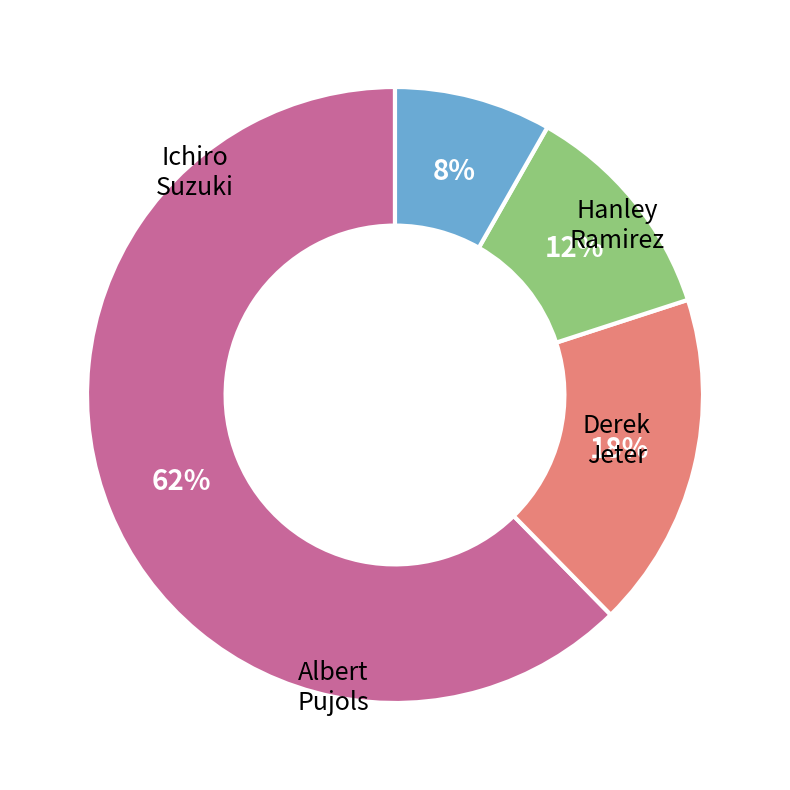

Count the number of slices in the pie.

4